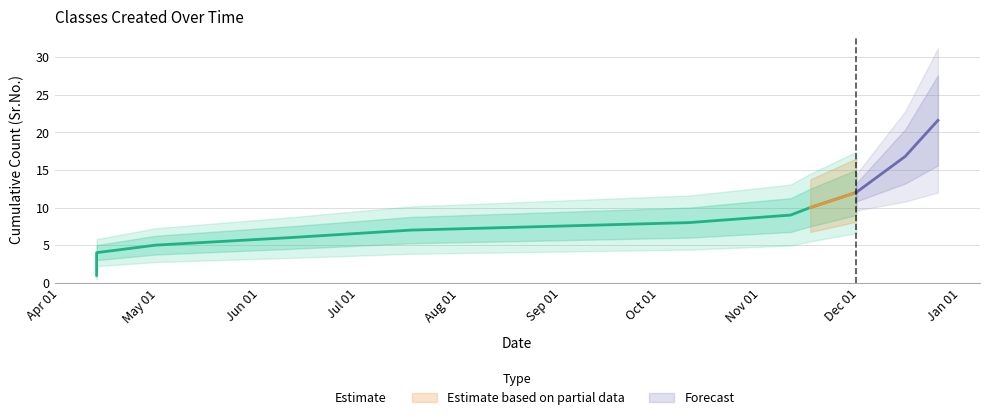

What is the difference between the values at 12/04/2019 and 30/11/2019?

7